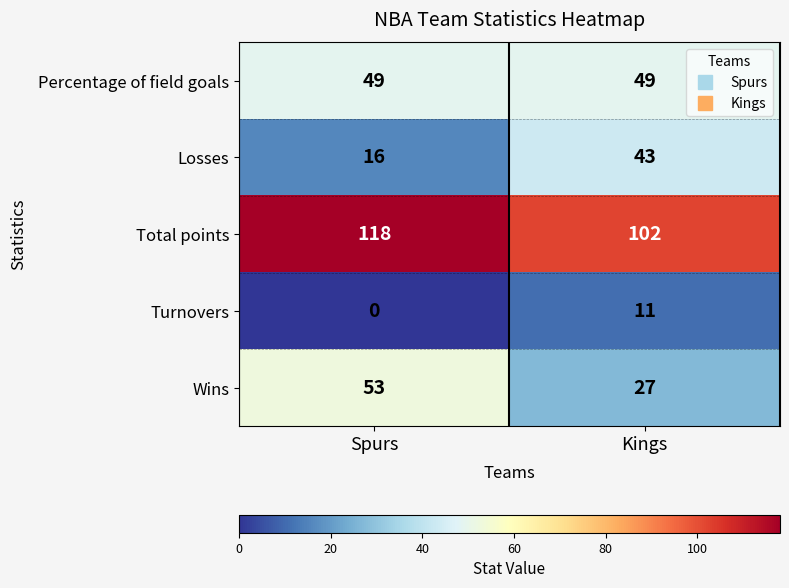

Where is Losses nearest to the value 29?

Spurs